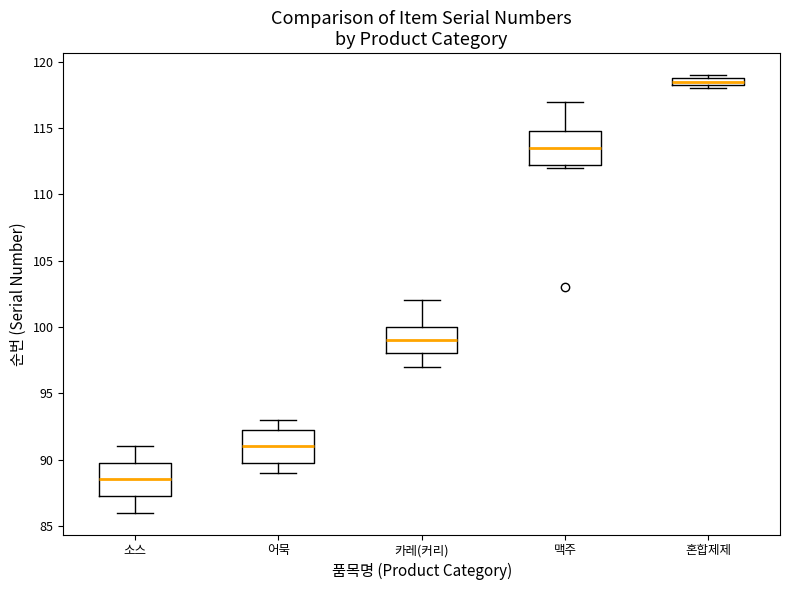

Where does the upper whisker of the box for 맥주 end on the y-axis? The values are not printed on the chart, so give them approximately, as read against the axis.

117.0